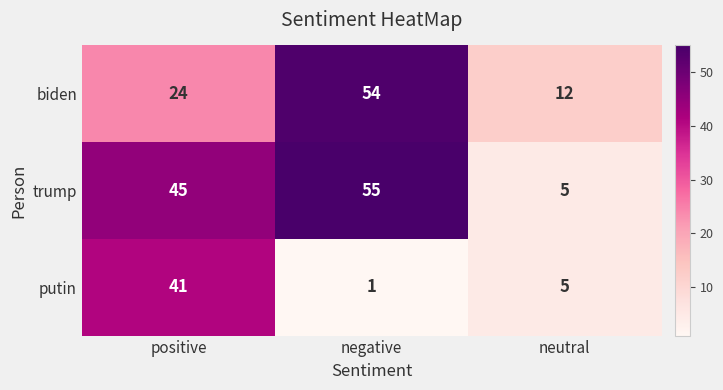

Is it true that putin equals 1 at negative?

True